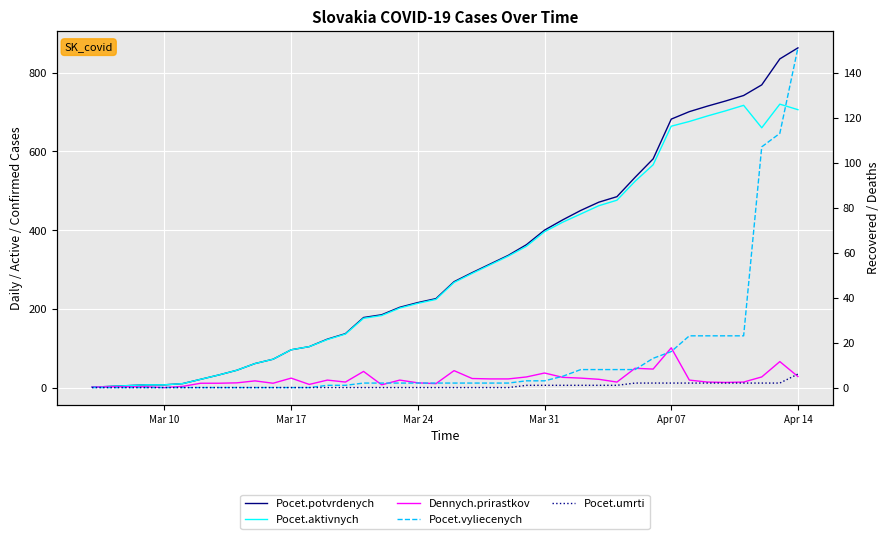

The value of Pocet.potvrdenych at 13 is 203. True or false?

False